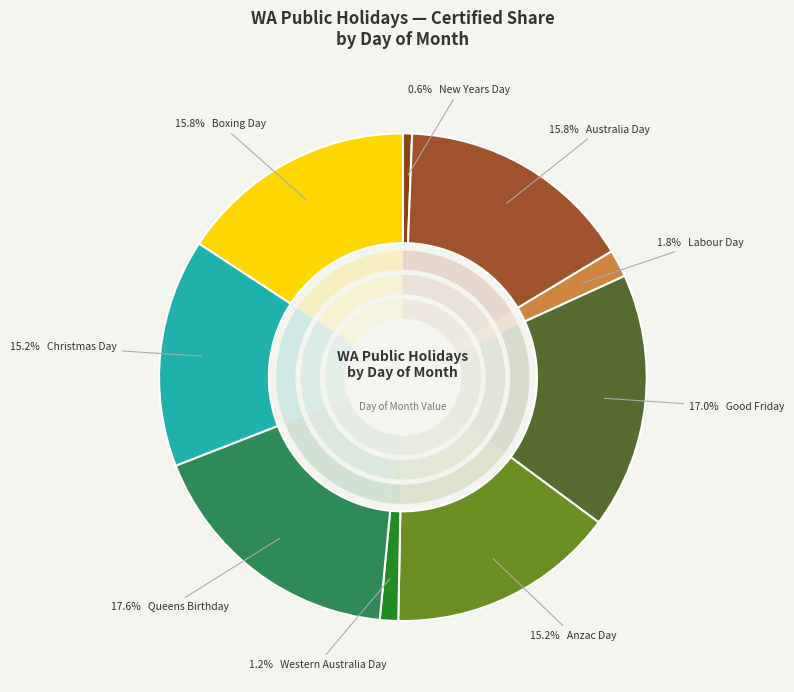

The Good Friday slice represents 17% of the pie. True or false?

True